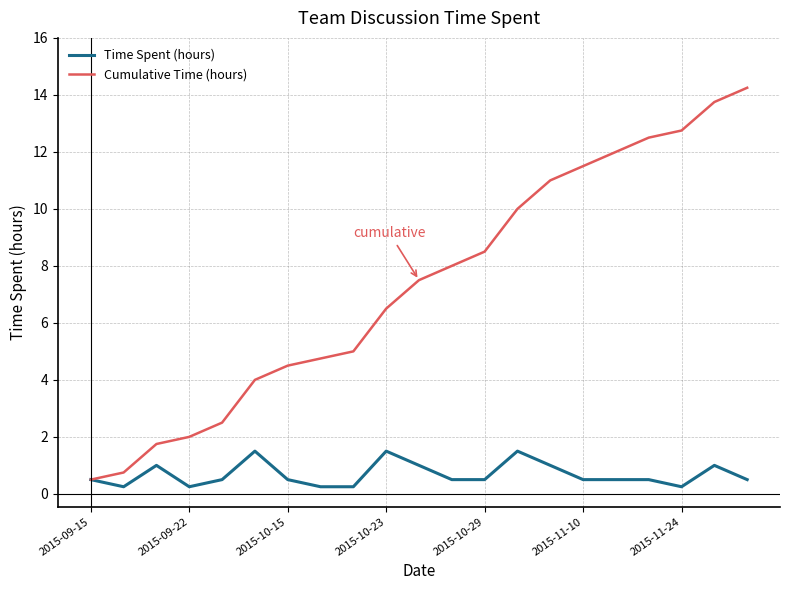

Which series has the largest range (max minus min)?

Cumulative Time (hours)